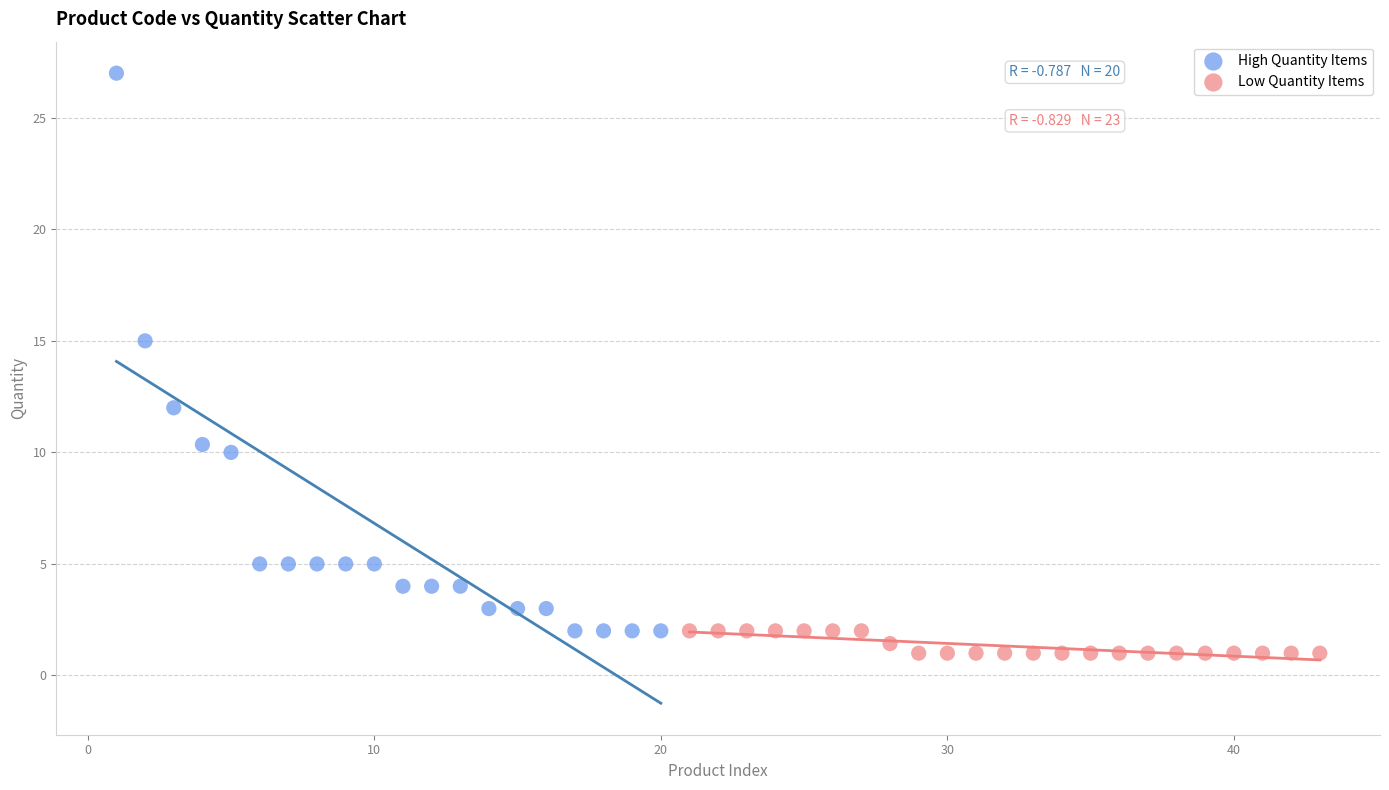

Which series has the widest spread of Y values?

High Quantity Items